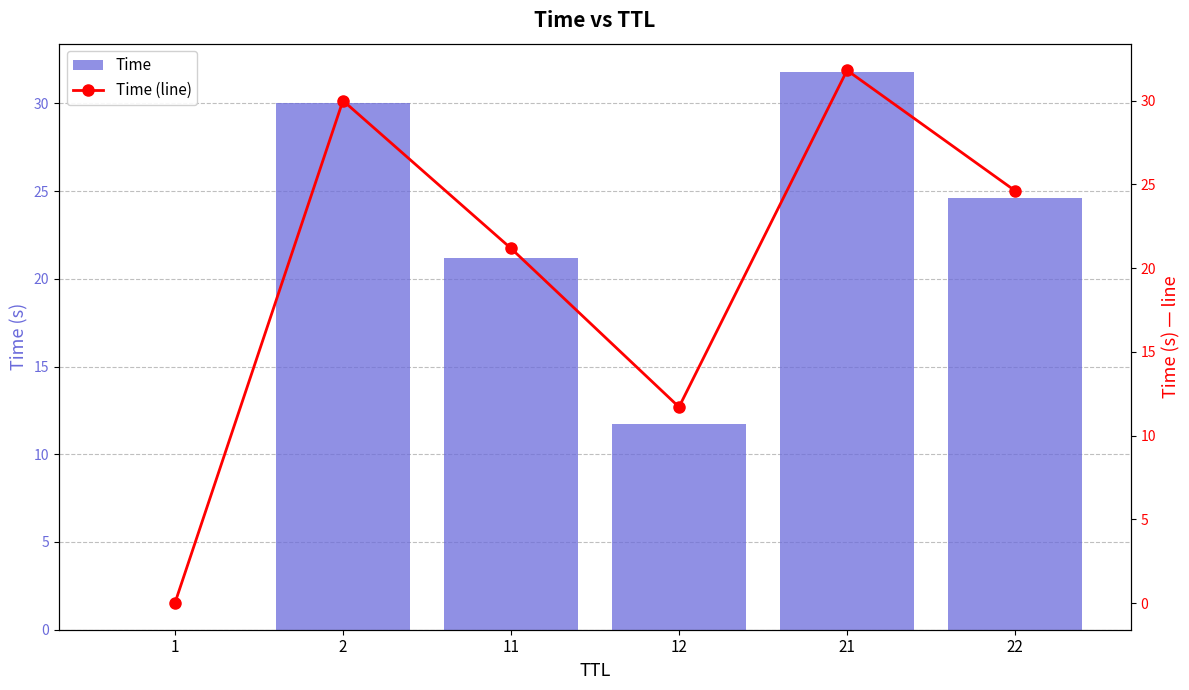

Which series has the largest total across all categories?

Time